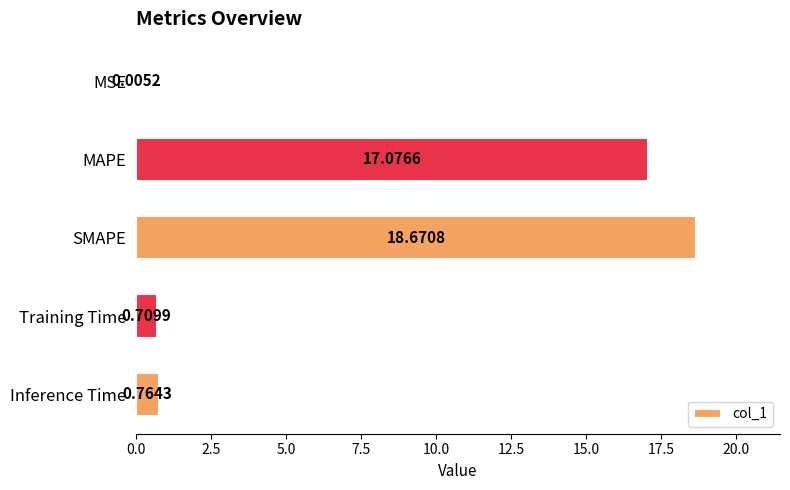

What is the greatest value displayed?

18.7